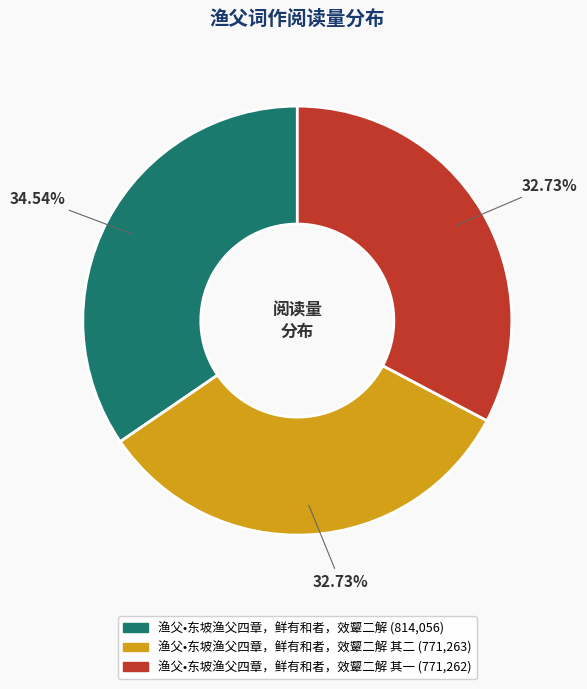

Is there any slice that represents more than half of the pie?

No